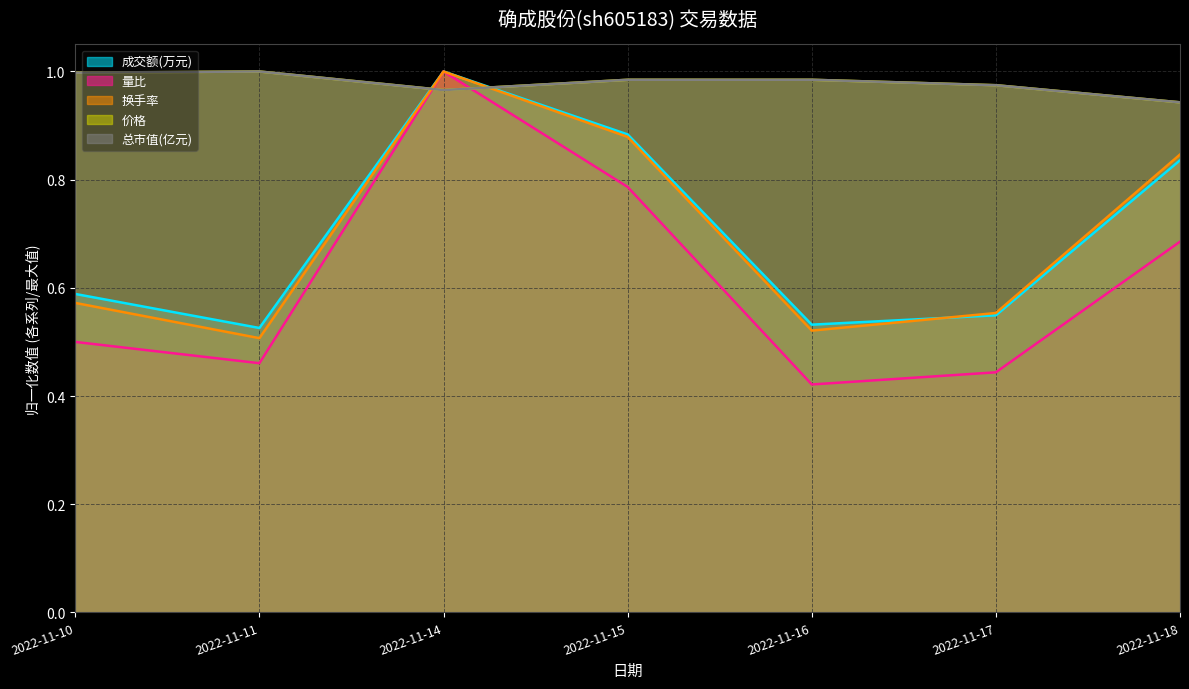

Reading left to right, what are all the values shown in this chart?

成交额(万元): 2022-11-10=0.6	2022-11-11=0.5	2022-11-14=1.0	2022-11-15=0.9	2022-11-16=0.5	2022-11-17=0.5	2022-11-18=0.8
量比: 2022-11-10=0.5	2022-11-11=0.5	2022-11-14=1.0	2022-11-15=0.8	2022-11-16=0.4	2022-11-17=0.4	2022-11-18=0.7
换手率: 2022-11-10=0.6	2022-11-11=0.5	2022-11-14=1.0	2022-11-15=0.9	2022-11-16=0.5	2022-11-17=0.6	2022-11-18=0.8
价格: 2022-11-10=1.0	2022-11-11=1.0	2022-11-14=1.0	2022-11-15=1.0	2022-11-16=1.0	2022-11-17=1.0	2022-11-18=0.9
总市值(亿元): 2022-11-10=1.0	2022-11-11=1.0	2022-11-14=1.0	2022-11-15=1.0	2022-11-16=1.0	2022-11-17=1.0	2022-11-18=0.9